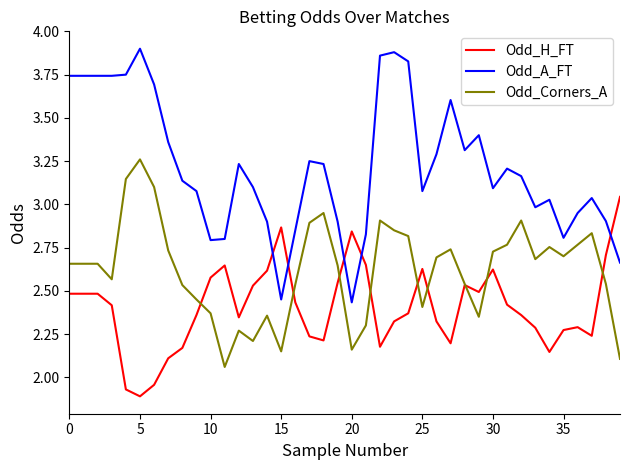

Which series has the widest spread of values?

Odd_A_FT